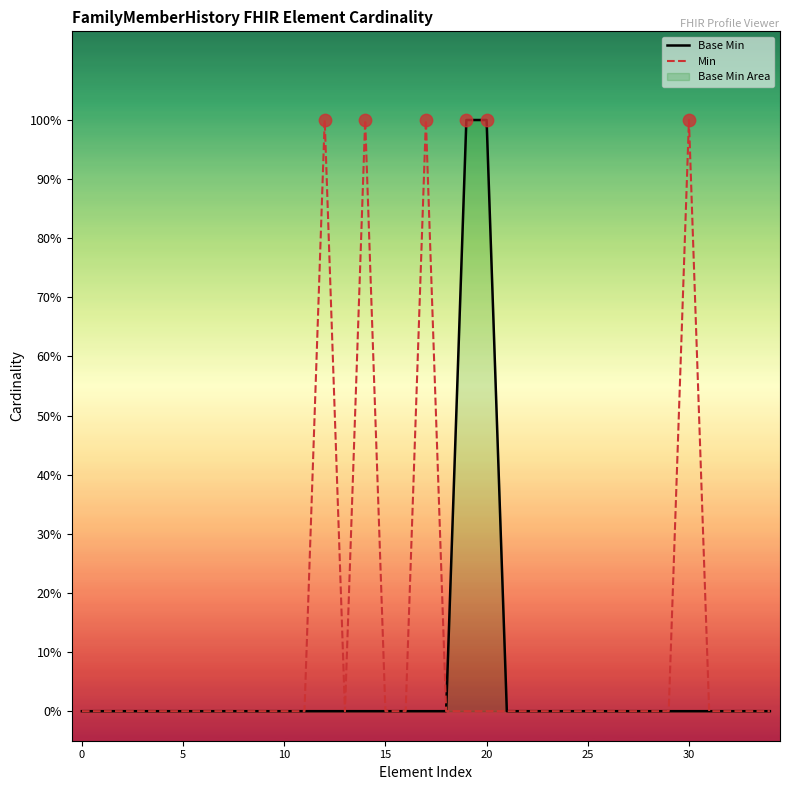

At how many categories does at least one series exceed 0?

6